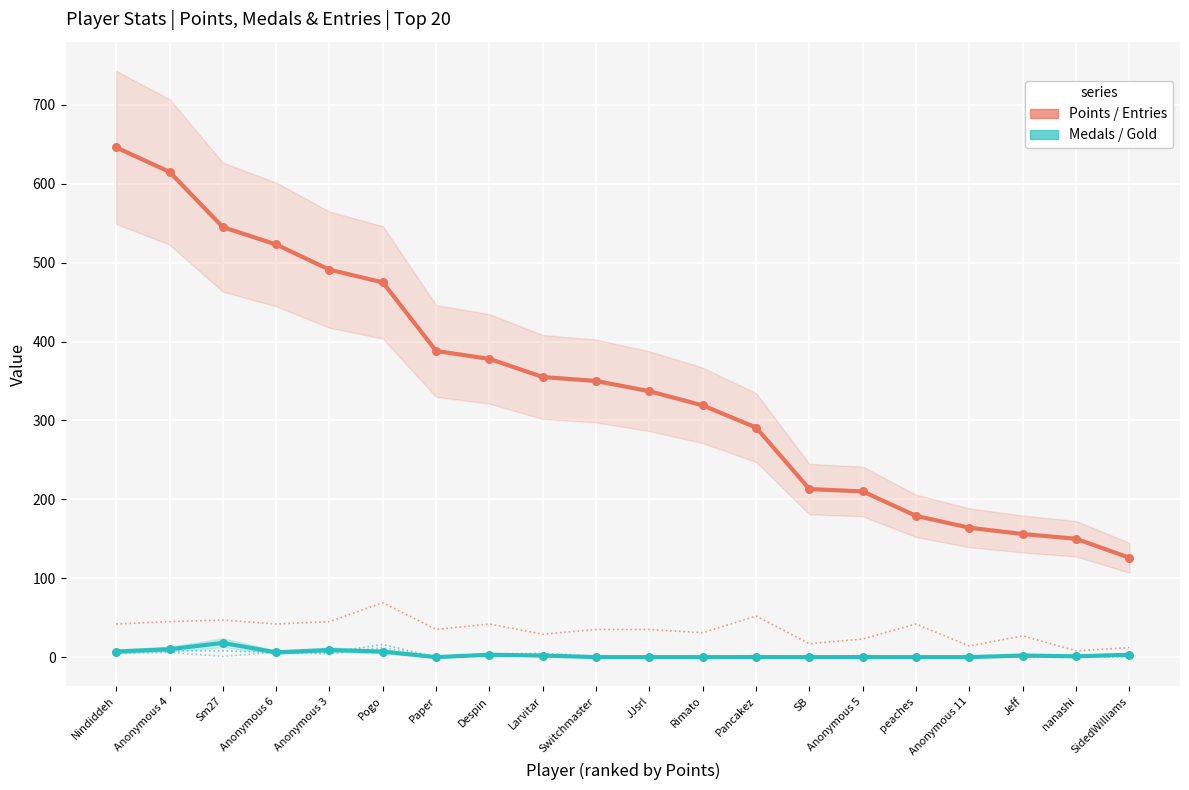

At how many categories does at least one series exceed 43?

20